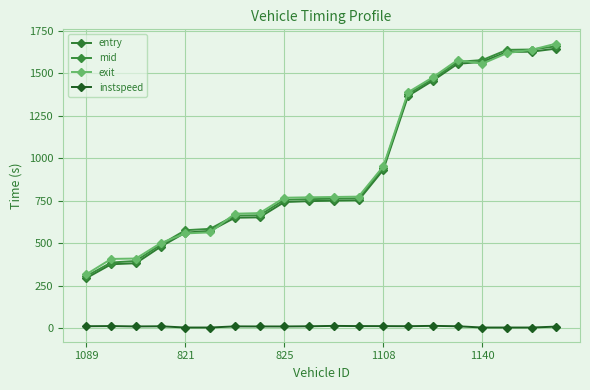

Count the number of categories in the chart.

20